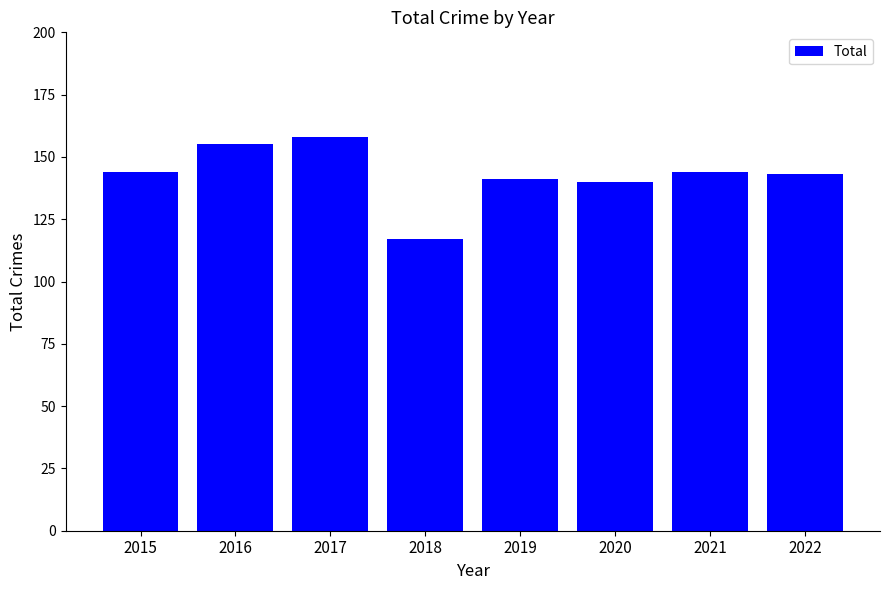

What is the difference between the values at 2018 and 2020?

23